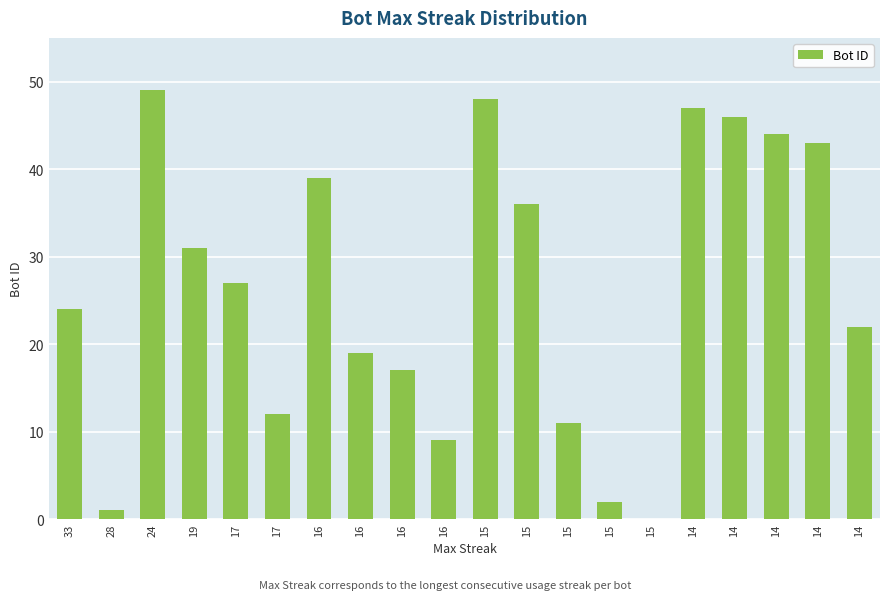

Reading left to right, what are all the values shown in this chart?

33=24	28=1	24=49	19=31	17=27	17=12	16=39	16=19	16=17	16=9	15=48	15=36	15=11	15=2	15=0	14=47	14=46	14=44	14=43	14=22